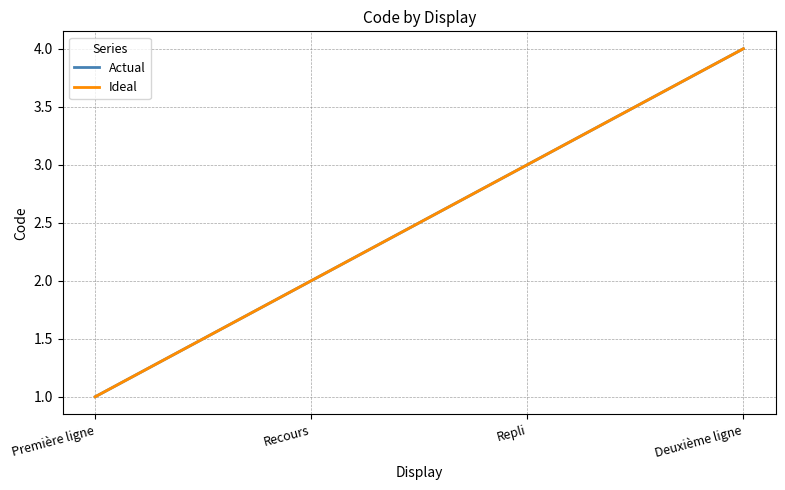

Does the chart display data point markers on the line(s)?

No